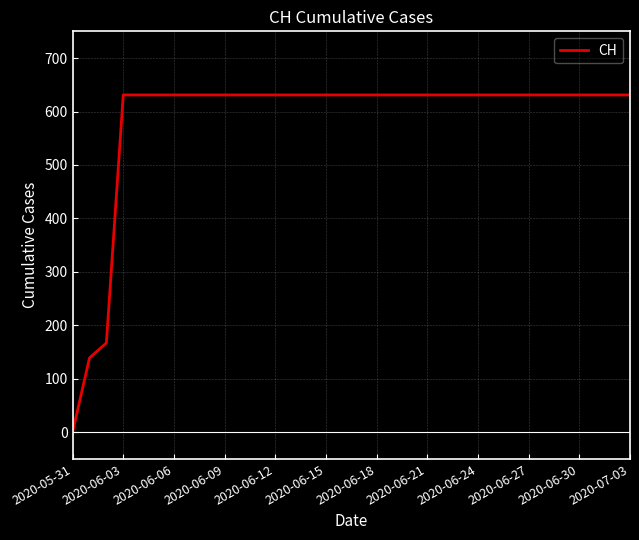

What is the maximum value shown in the chart?

631